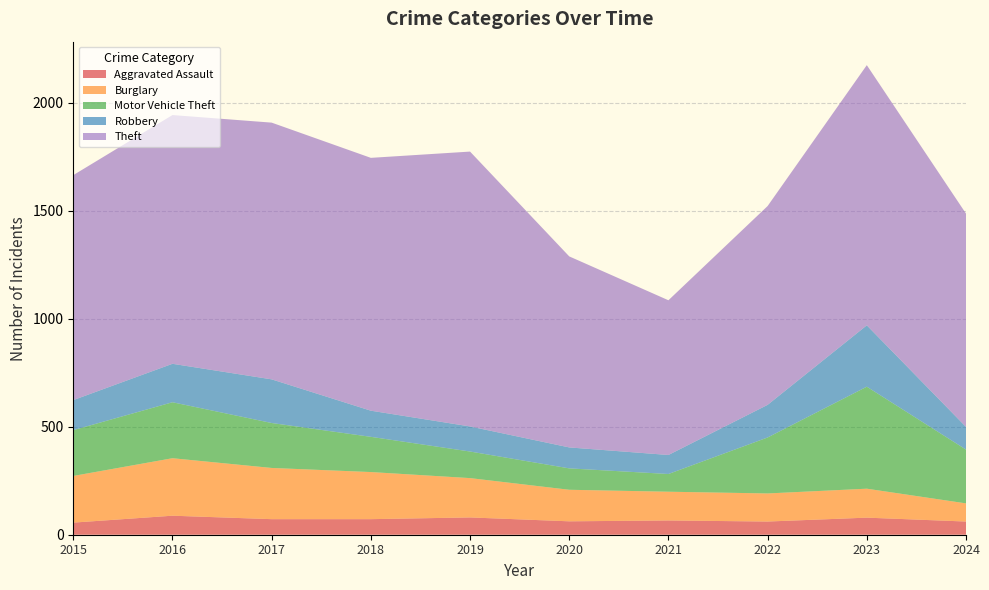

Reading left to right, extract all data points from this chart.

Aggravated Assault: 56	88	72	72	80	62	66	61	79	61
Burglary: 216	266	237	218	182	146	133	130	134	84
Motor Vehicle Theft: 212	259	208	163	123	99	82	259	472	249
Robbery: 139	178	202	121	116	97	88	151	284	105
Theft: 1041	1151	1188	1170	1272	884	716	920	1204	987